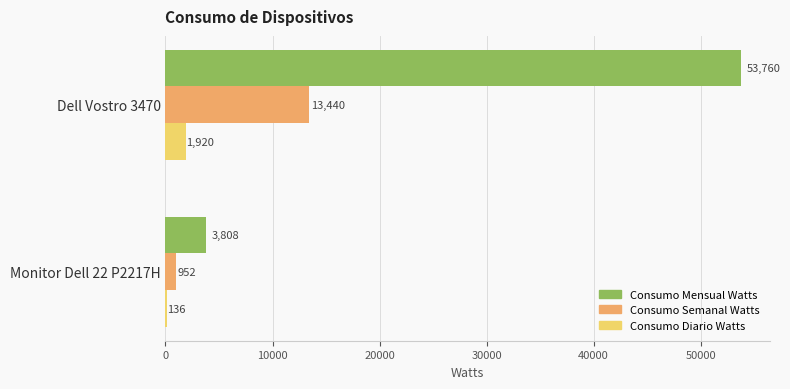

What is the maximum value shown in the chart?

53760